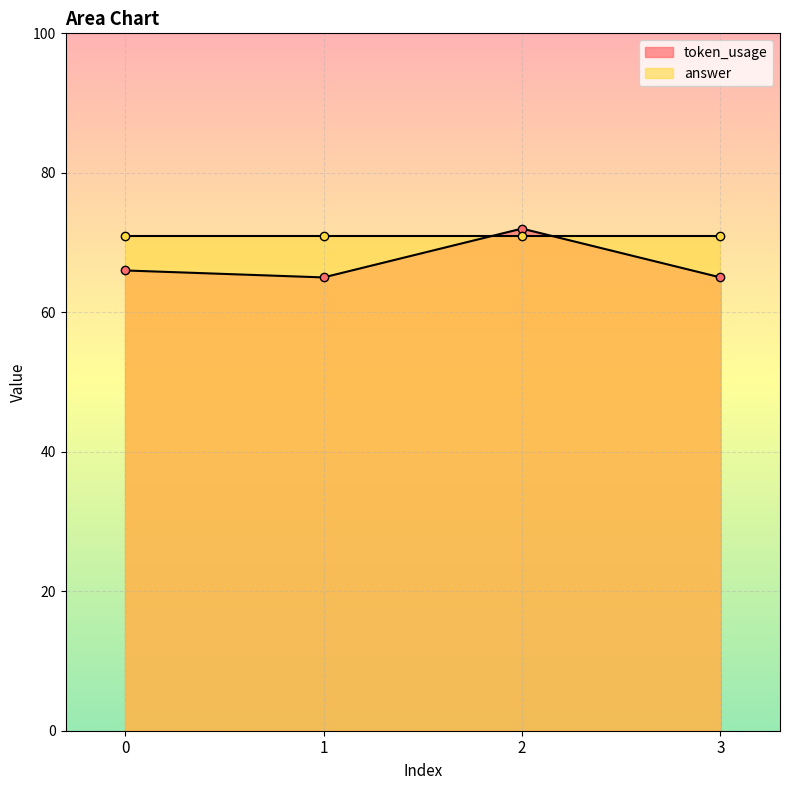

What is the value of the 1st point from the left?

66